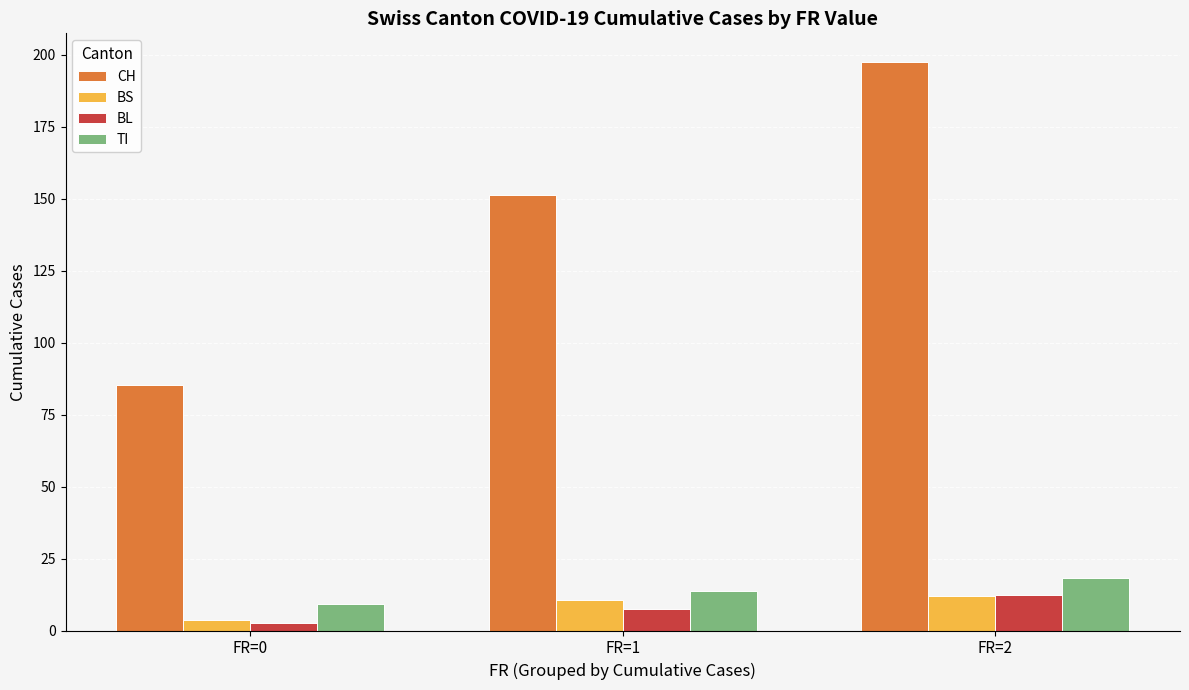

How many series are shown in this chart?

4